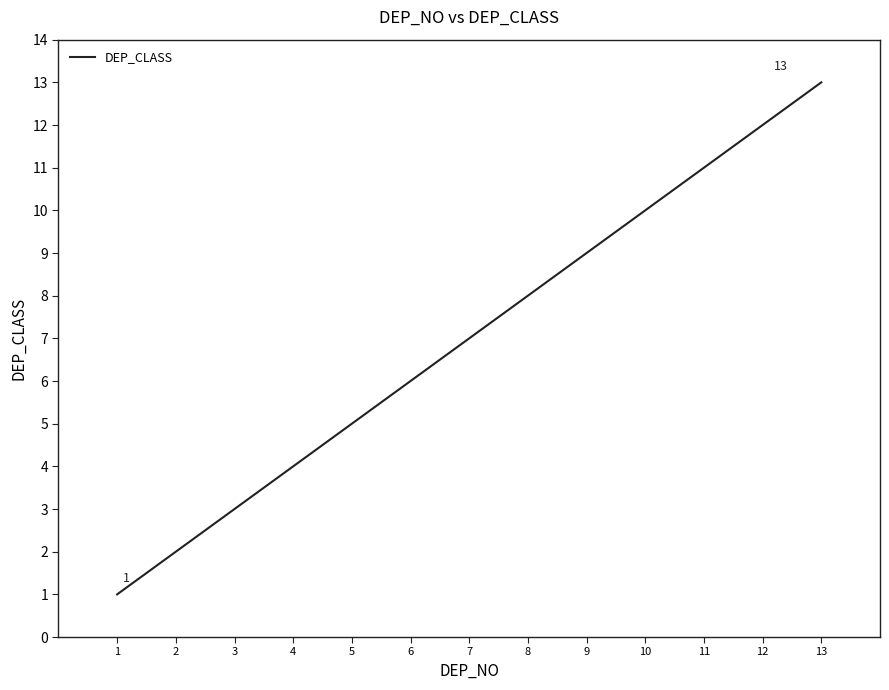

Rank the categories by value from highest to lowest.

13, 12, 11, 10, 9, 8, 7, 6, 5, 4, 3, 2, 1